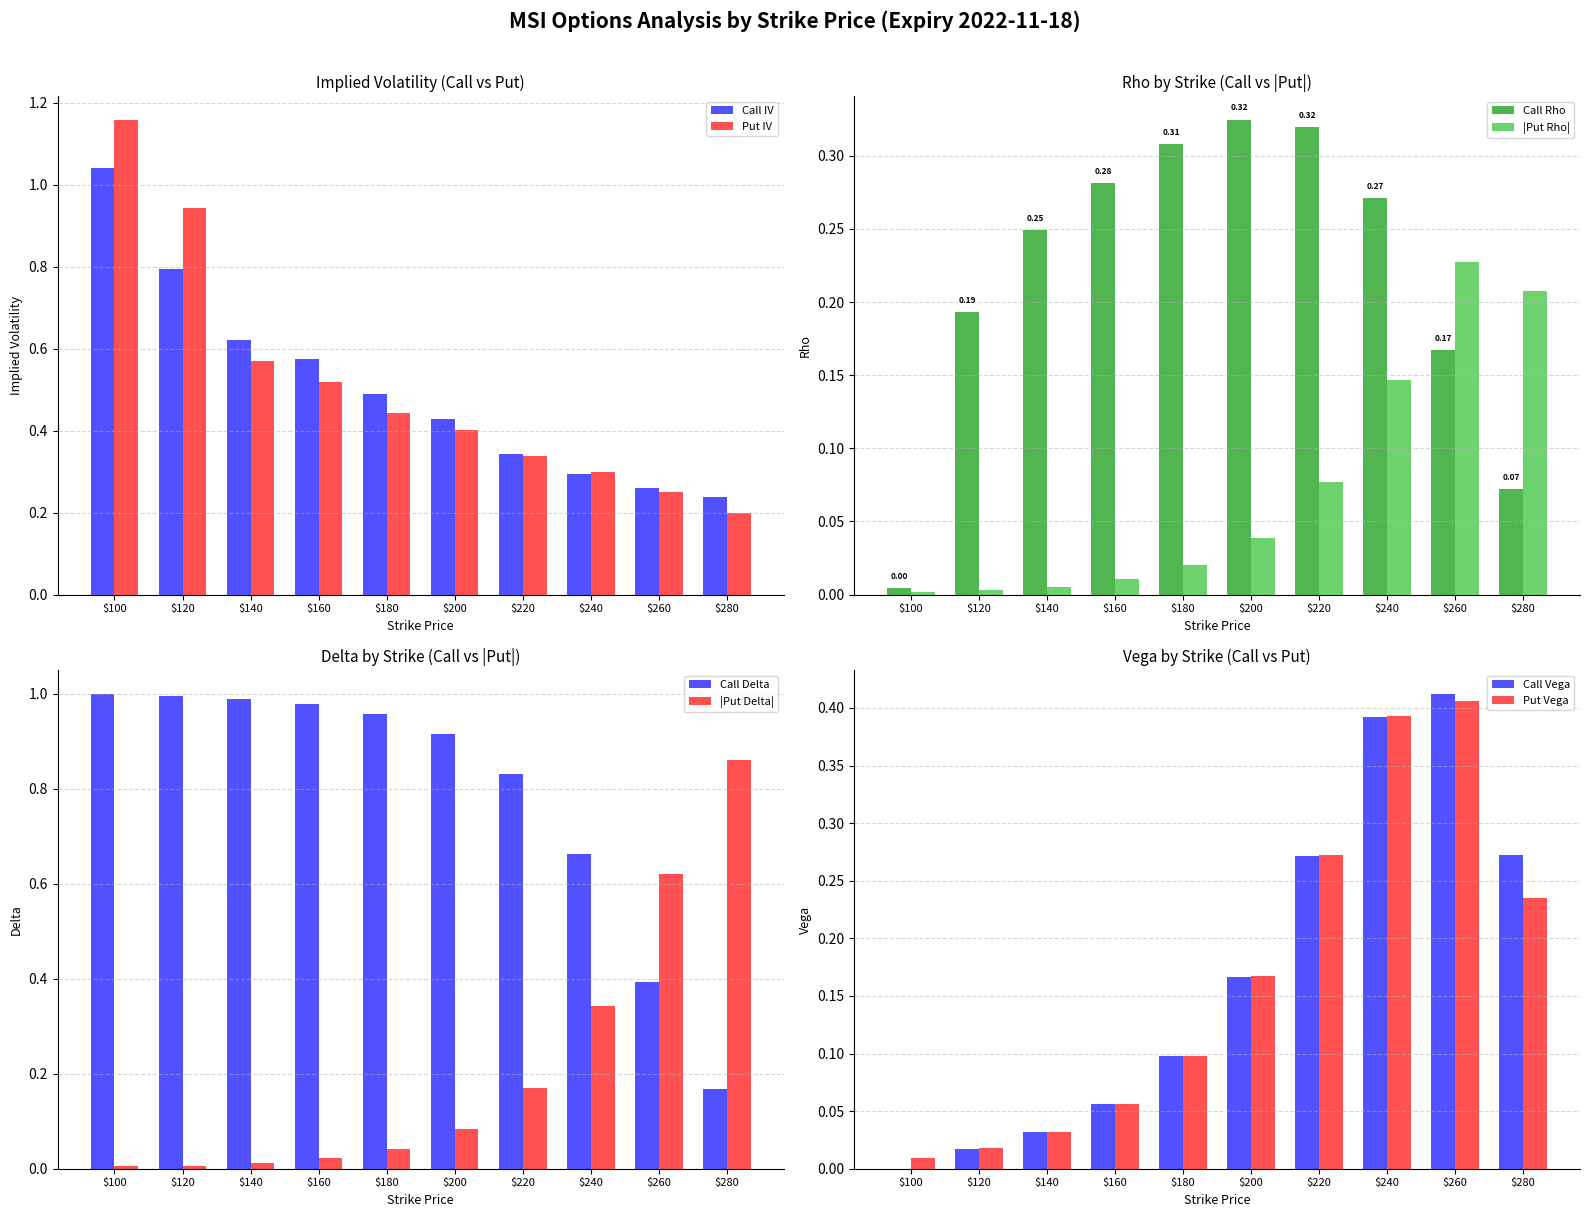

The Put IV series shows 0.1 at $240. True or false?

False